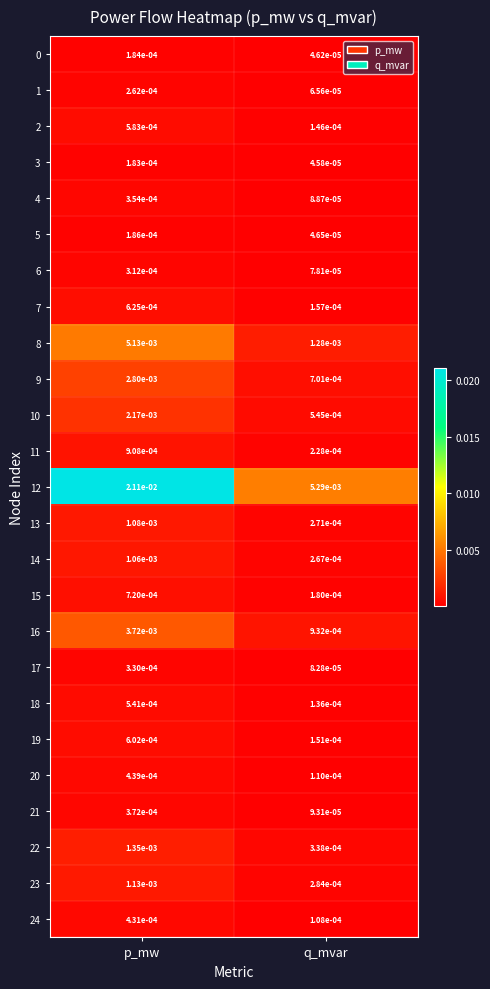

Is the value of 8 at q_mvar greater than the value of 14 at q_mvar?

Yes